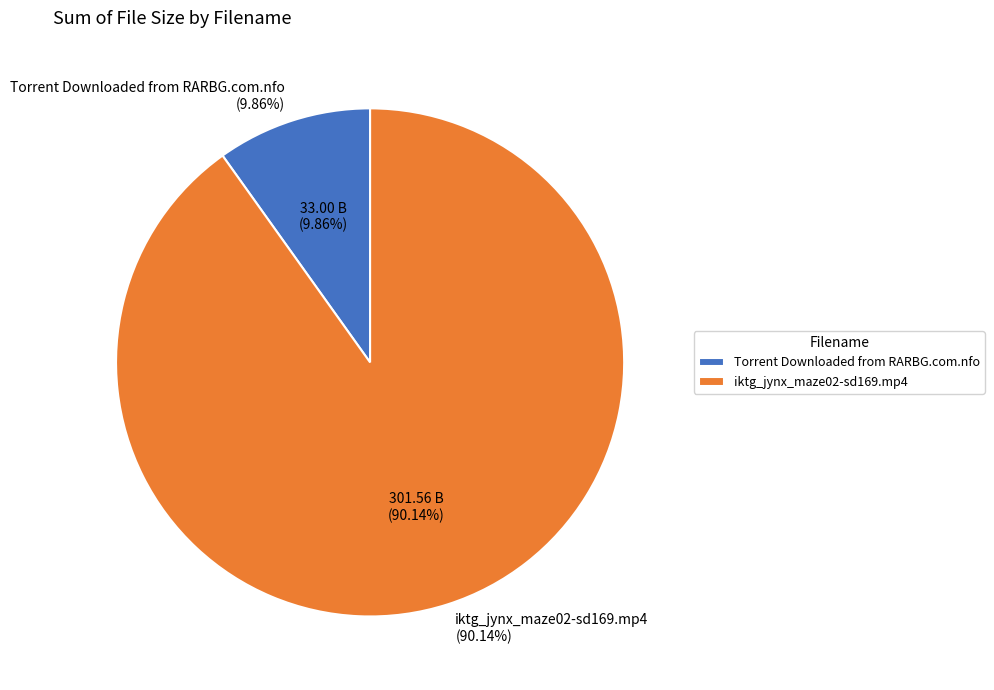

True or false: iktg_jynx_maze02-sd169.mp4 accounts for 76% of the total.

False